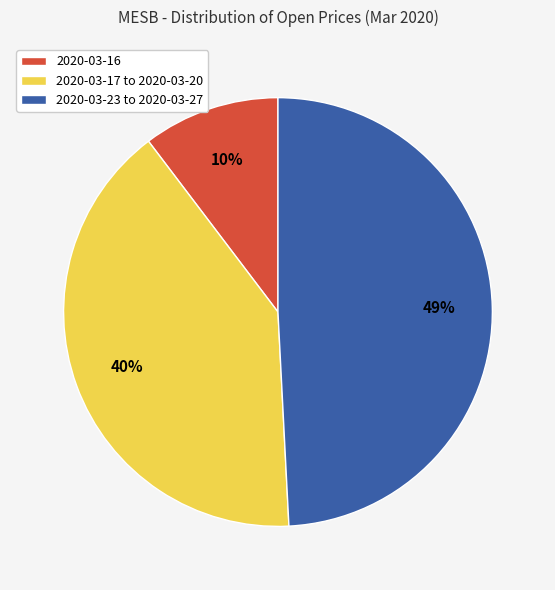

Is the sum of 2020-03-16 and 2020-03-17 to 2020-03-20 greater than half?

Yes